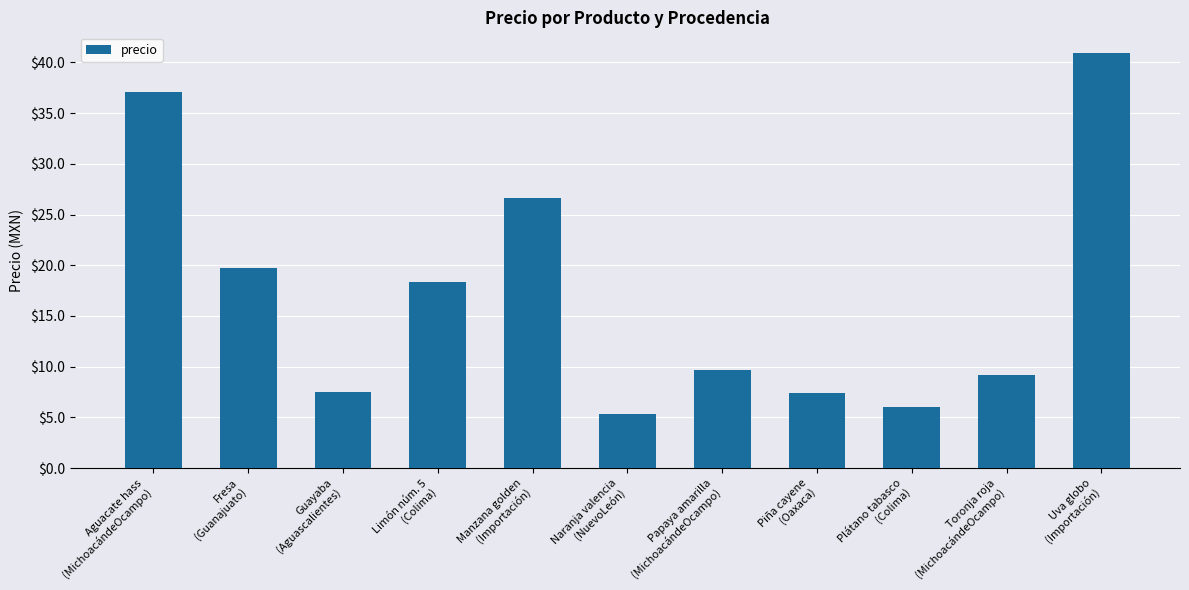

What is the difference between the values at Naranja valencia
(NuevoLeón) and Aguacate hass
(MichoacándeOcampo)?

31.8